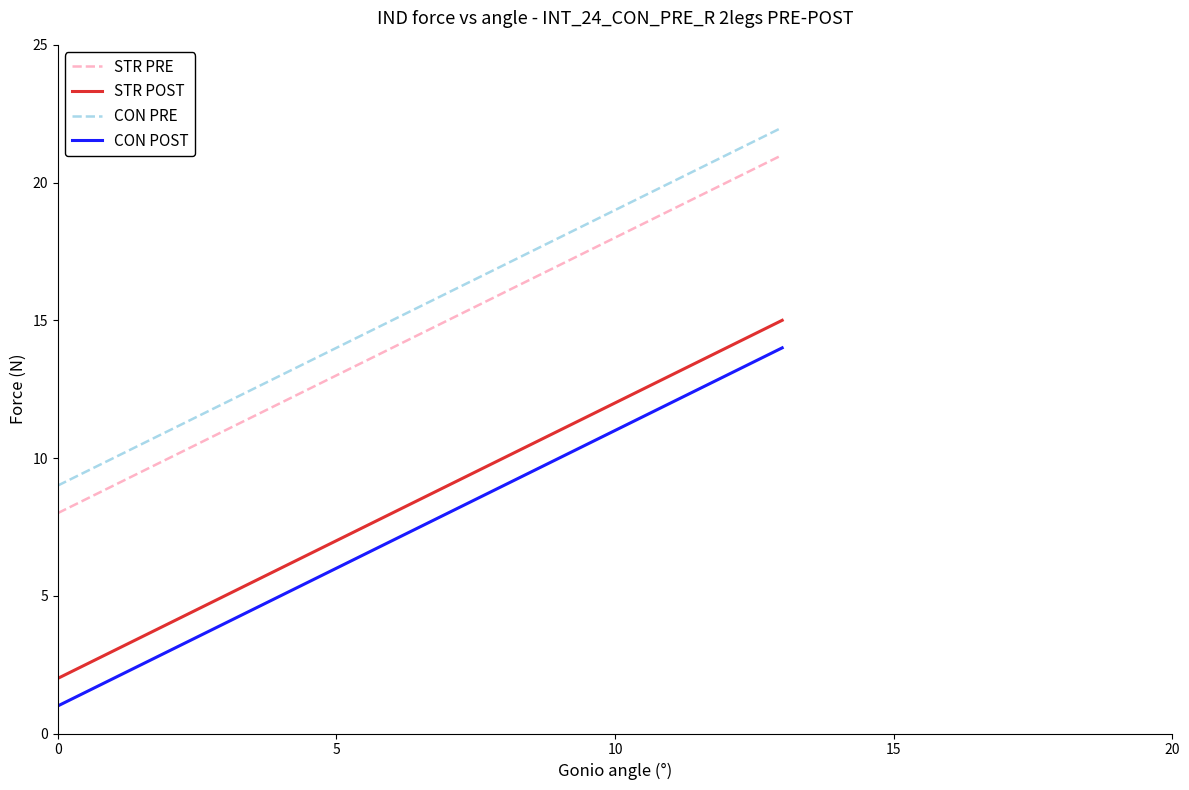

How many lines are shown in the chart?

4